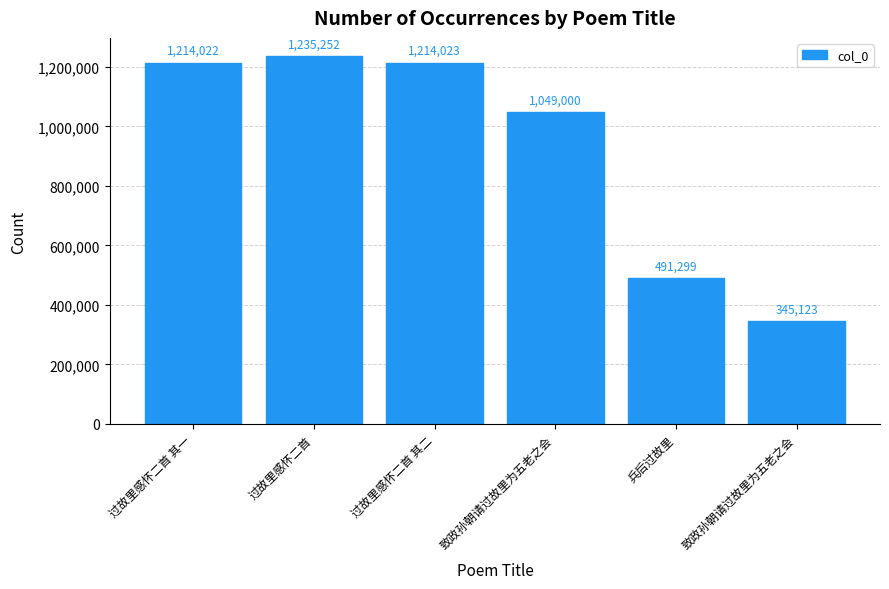

How many categories are shown in the chart?

6